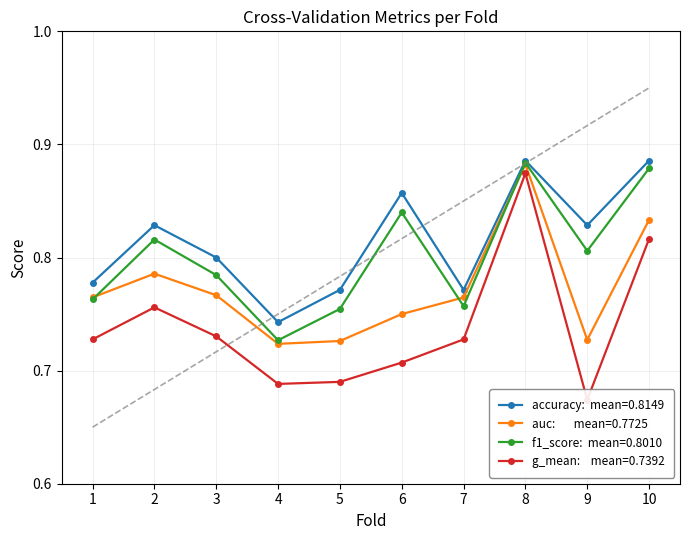

What are all the series names shown in the legend?

accuracy, auc, f1_score, g_mean